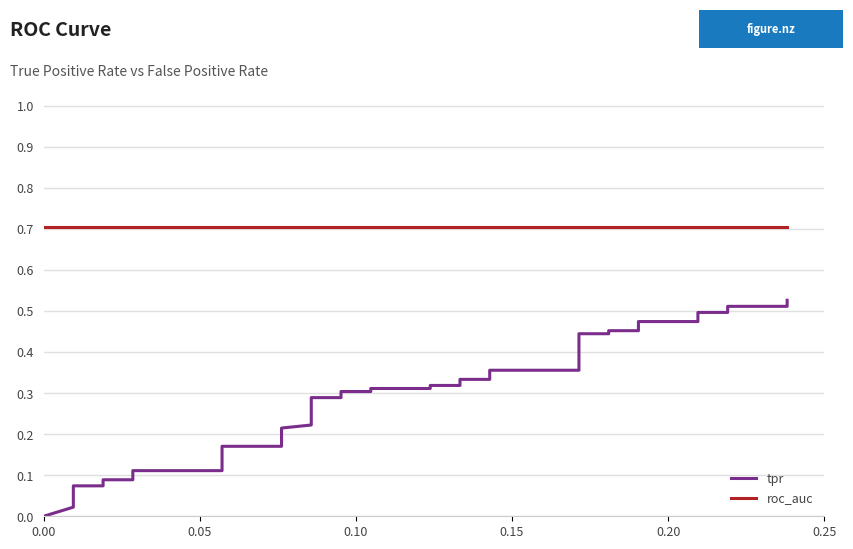

Is this an area chart (filled region under the line)?

No